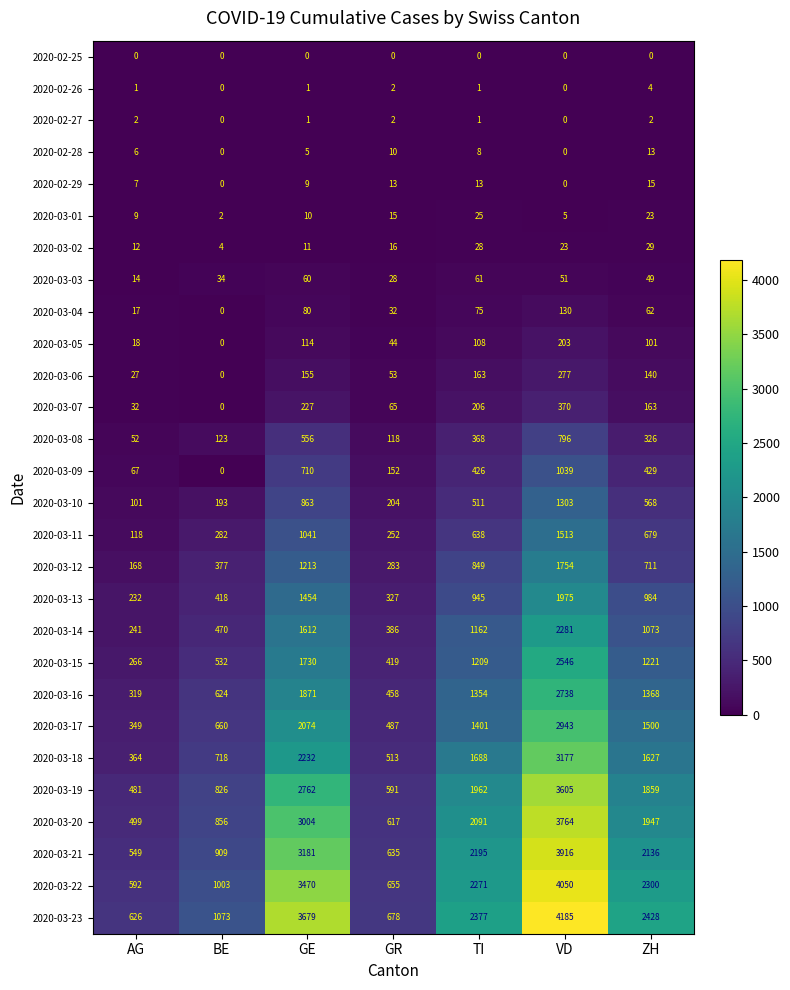

At how many categories does at least one series exceed 2725?

2